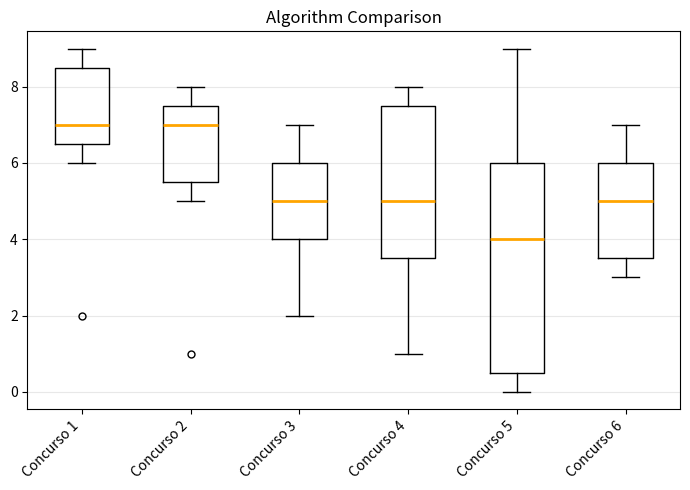

Reading left to right, read every box against the y-axis: the position of its median line, the range the box covers, and the ends of its whiskers. The values are not printed on the chart, so give them approximately, as read against the axis.

Concurso 1: median 7.0, box 6.6 to 8.6, whiskers 6.0 to 9.0
Concurso 2: median 7.0, box 5.6 to 7.6, whiskers 5.0 to 8.0
Concurso 3: median 5.0, box 4.0 to 6.0, whiskers 2.0 to 7.0
Concurso 4: median 5.0, box 3.6 to 7.6, whiskers 1.0 to 8.0
Concurso 5: median 4.0, box 0.6 to 6.0, whiskers 0.0 to 9.0
Concurso 6: median 5.0, box 3.6 to 6.0, whiskers 3.0 to 7.0